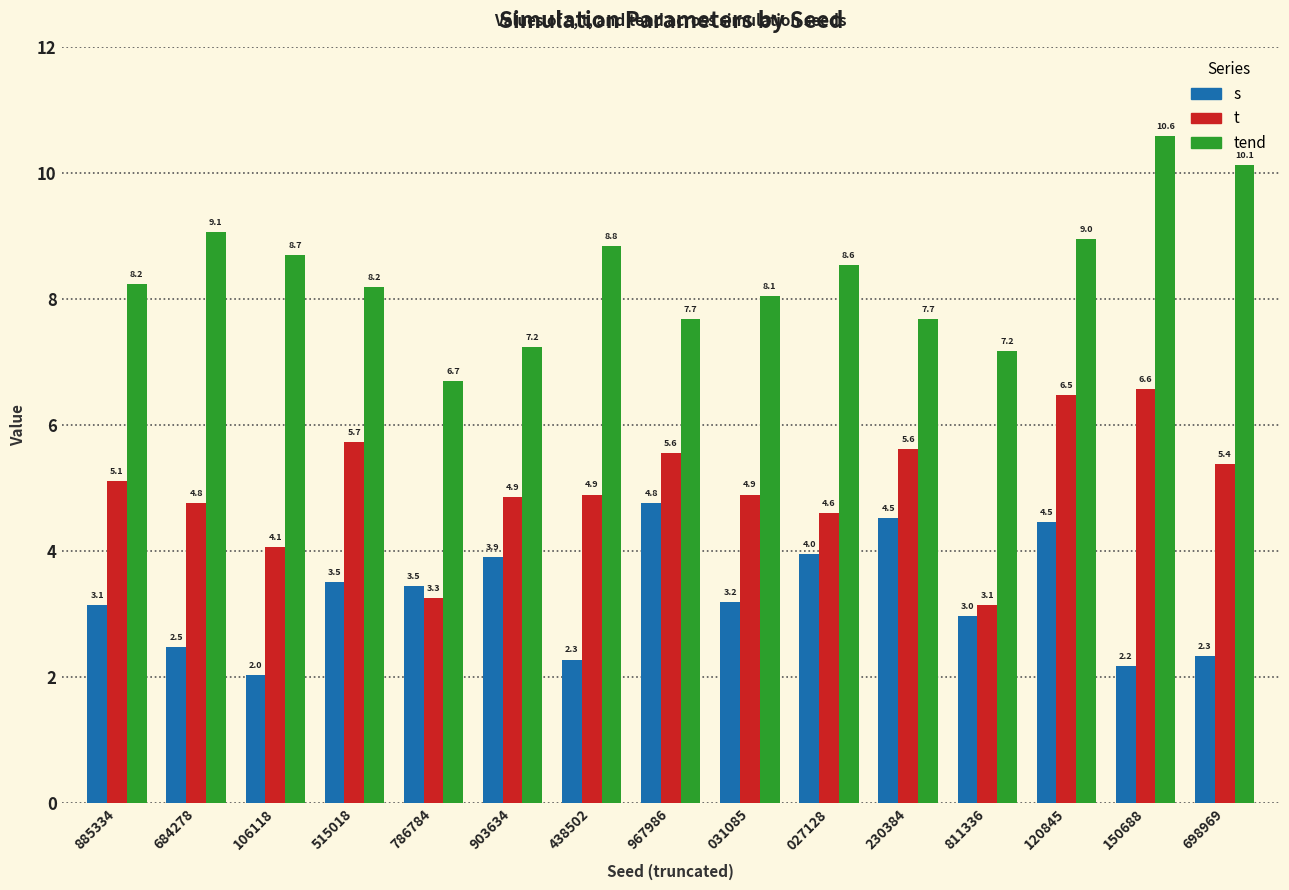

How many values in the t series exceed 4?

13